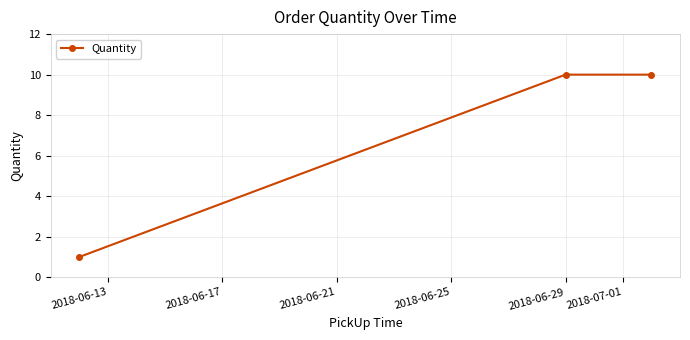

What is the difference between the maximum and minimum values?

9